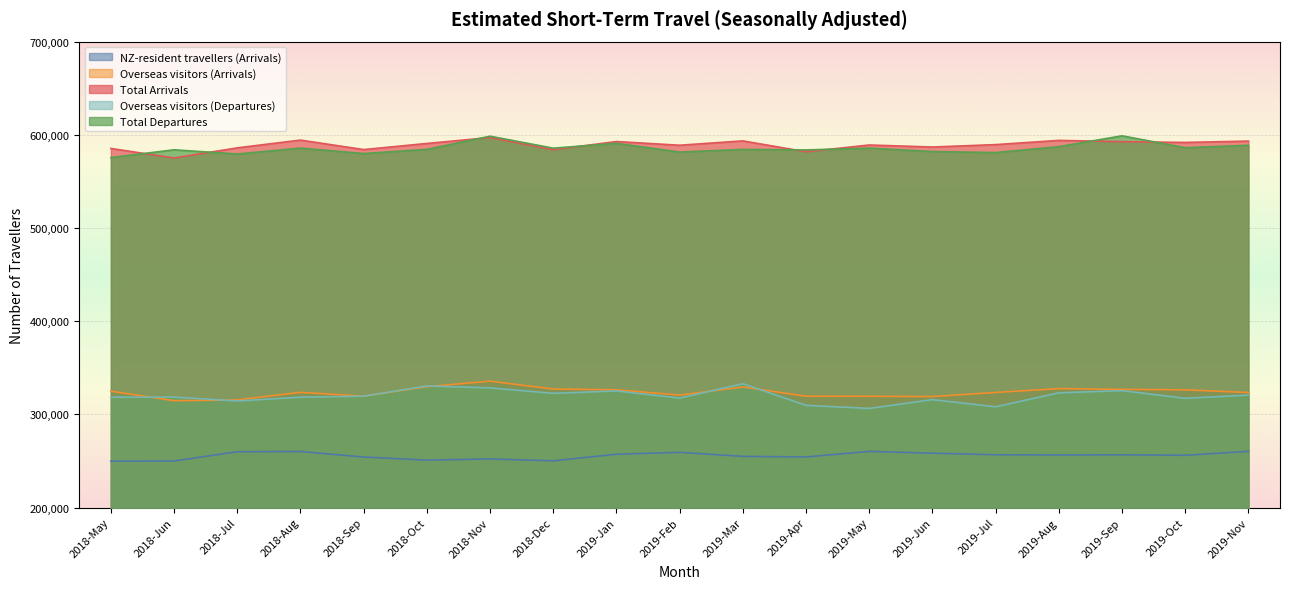

What is the greatest value displayed?

598930